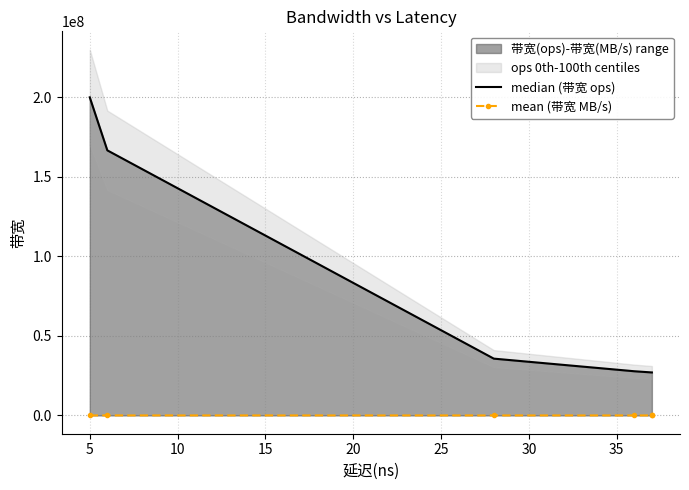

How many lines are shown in the chart?

2